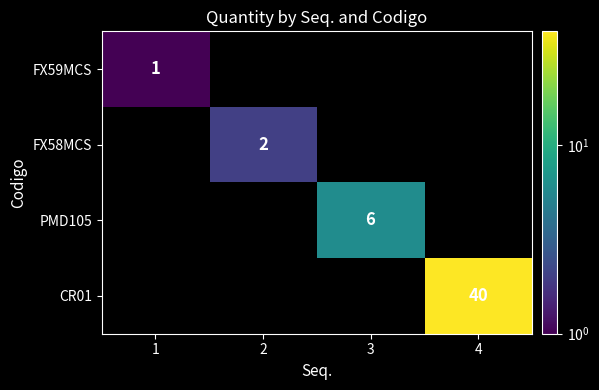

The FX58MCS series shows 3 at 2. True or false?

False